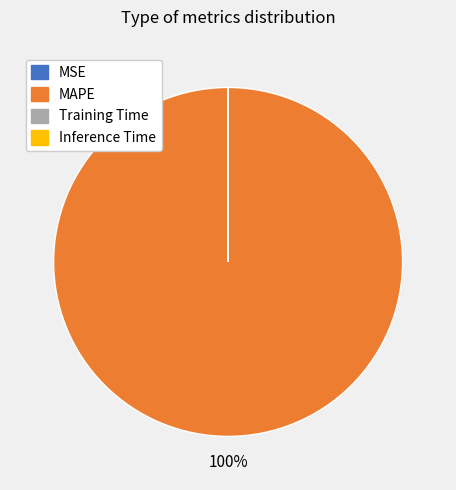

Which category has the biggest portion of the pie?

MAPE